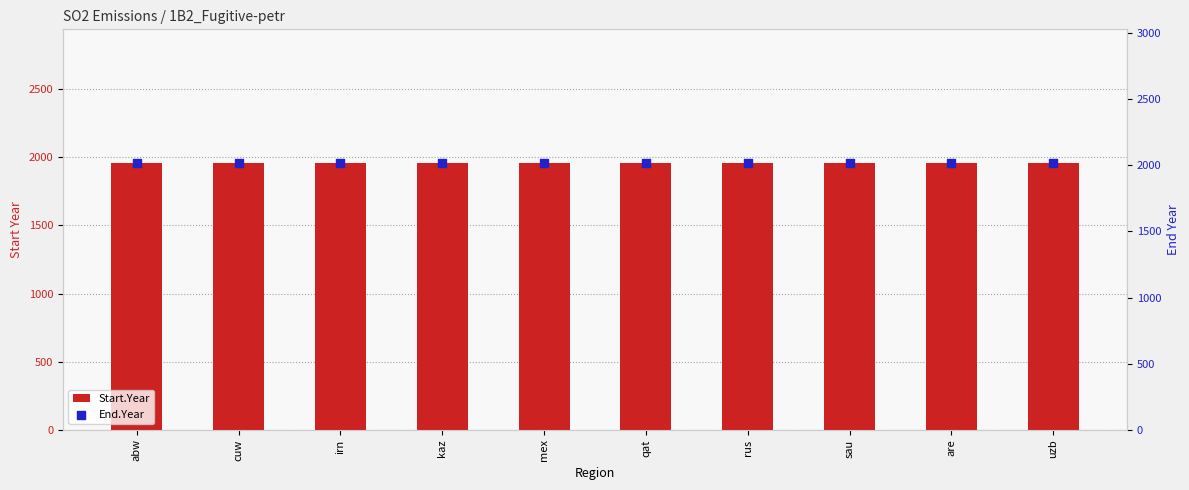

At which category is the sum across all series the highest?

abw